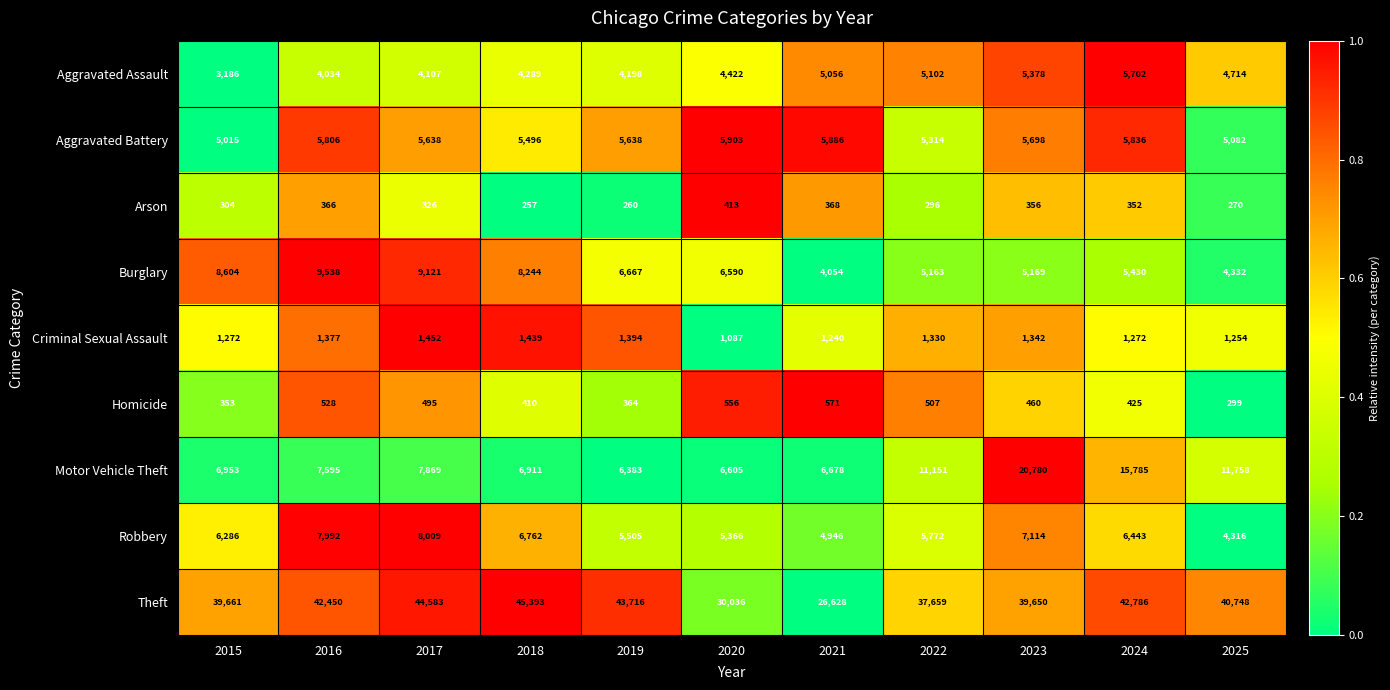

The Theft series shows 23993 at 2024. True or false?

False